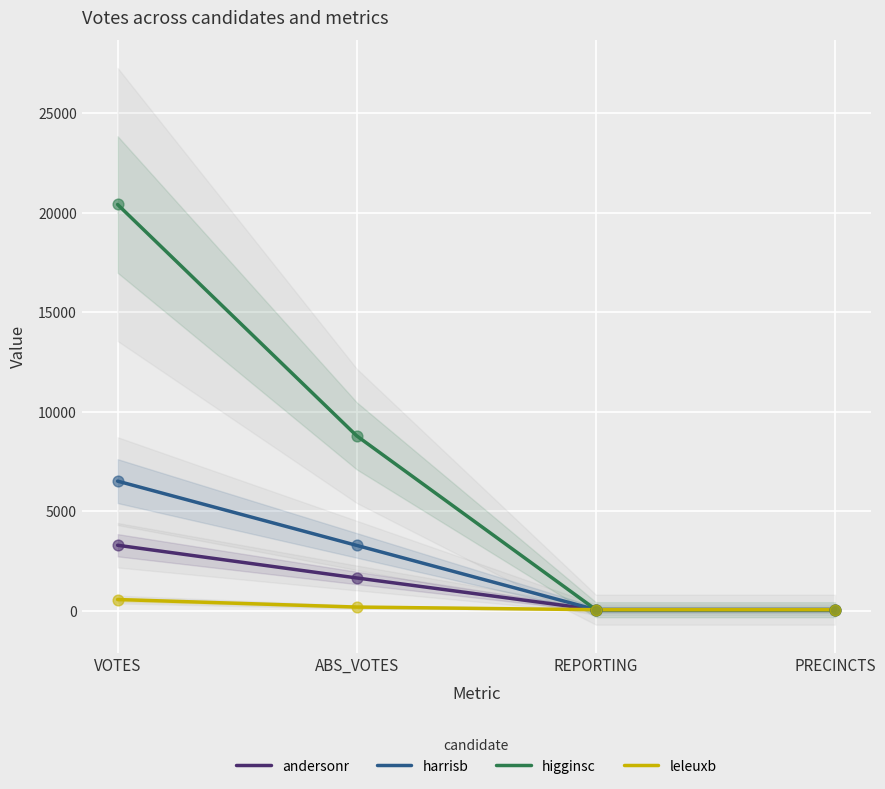

Which series contains the highest Y value?

higginsc